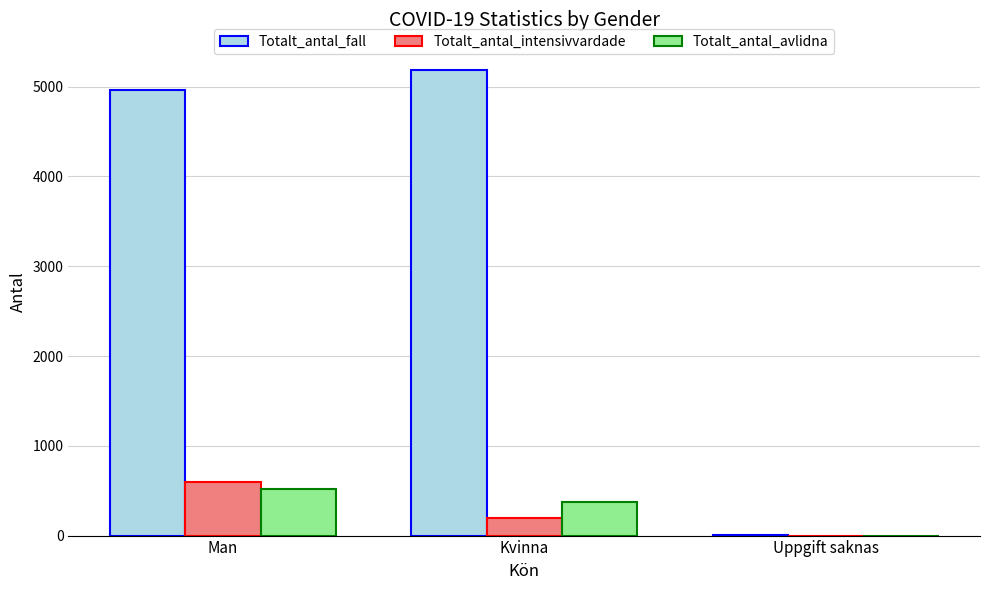

What is the sum of all Totalt_antal_avlidna values?

887